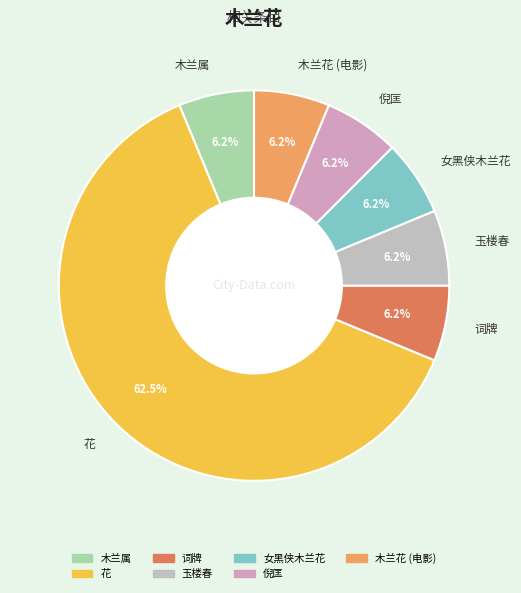

How many slices are in this pie chart?

7